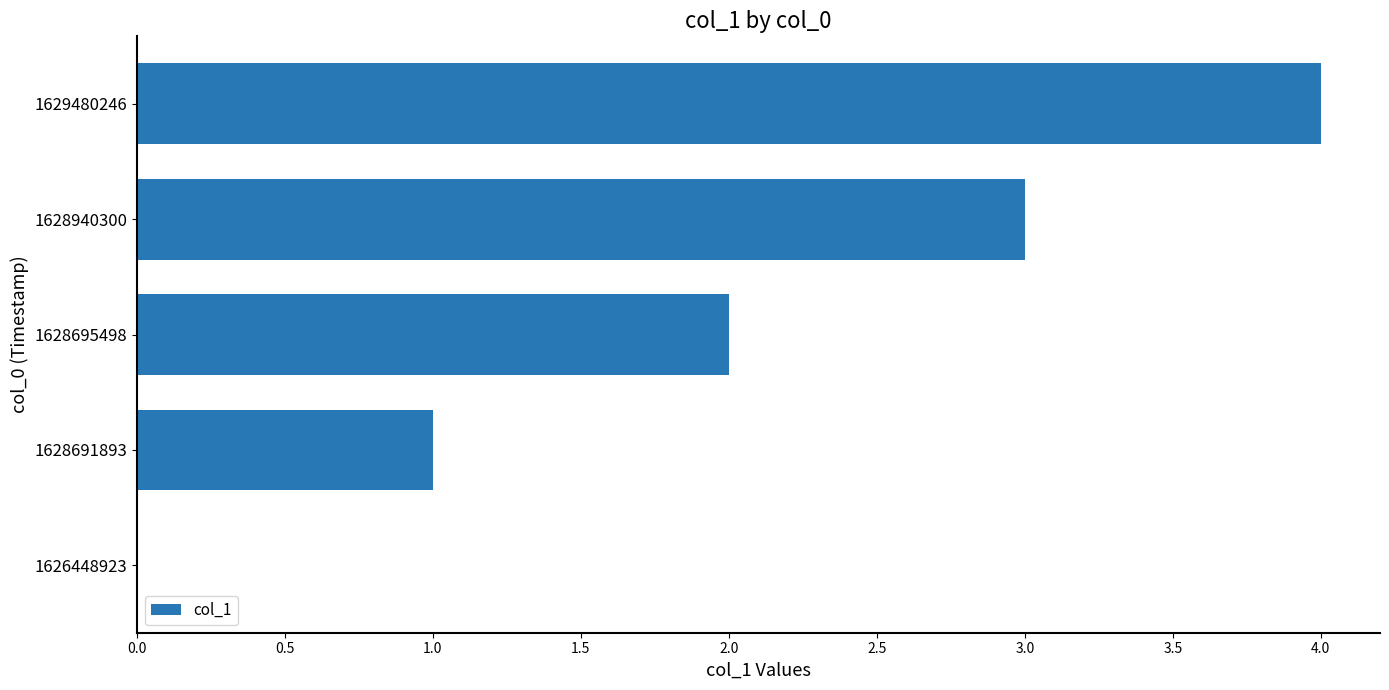

What is the sum of all values?

10